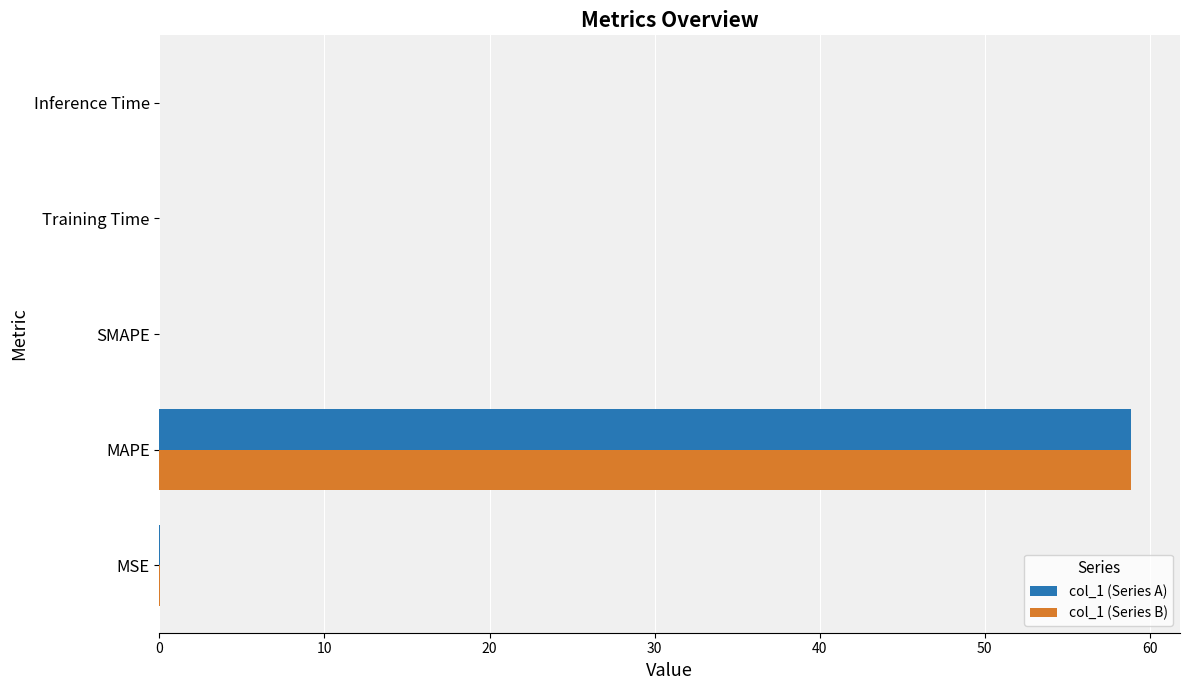

How many series are shown in this chart?

2